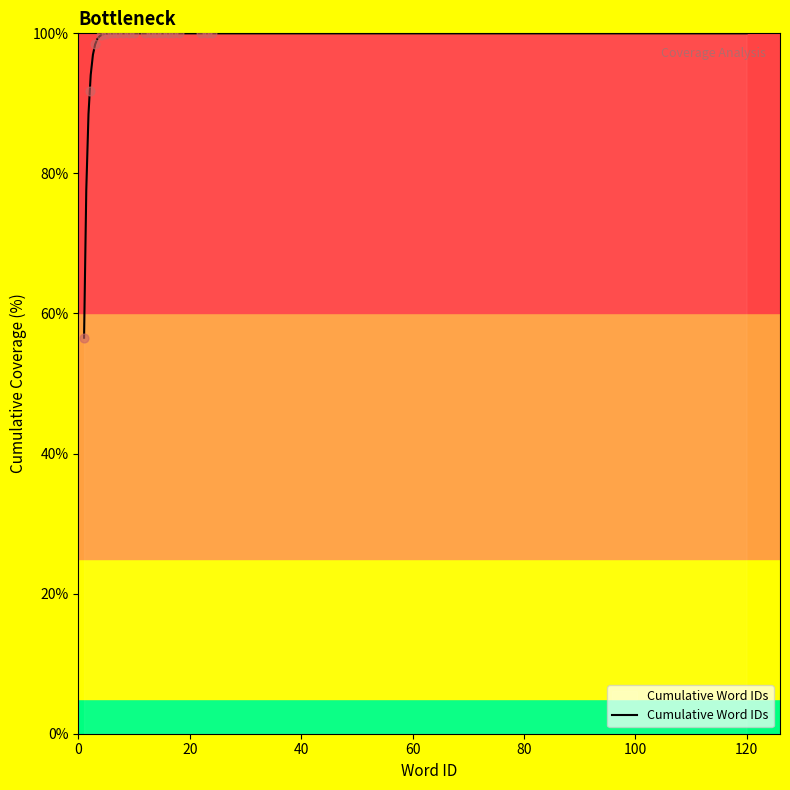

What is the maximum value for Cumulative Word IDs?

100.0